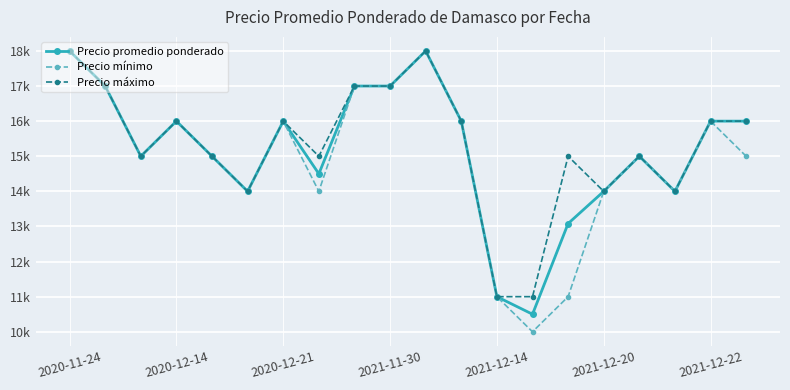

Is this an area chart (filled region under the line)?

No